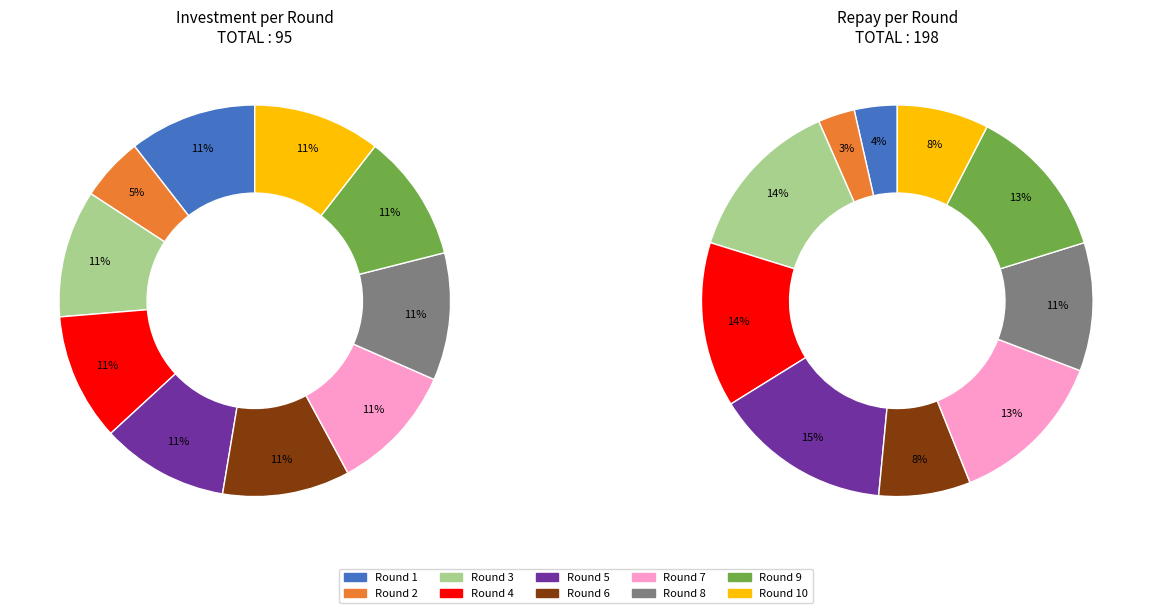

The Round 8 slice represents 11% of the pie. True or false?

True